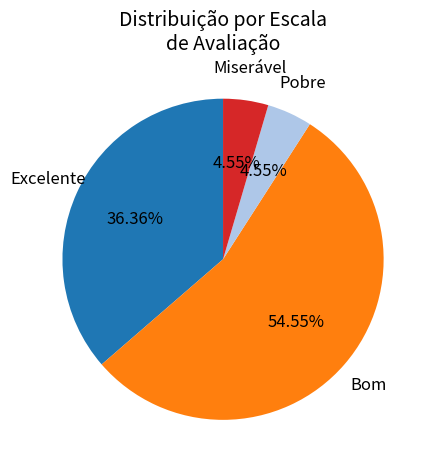

Count the number of slices in the pie.

4